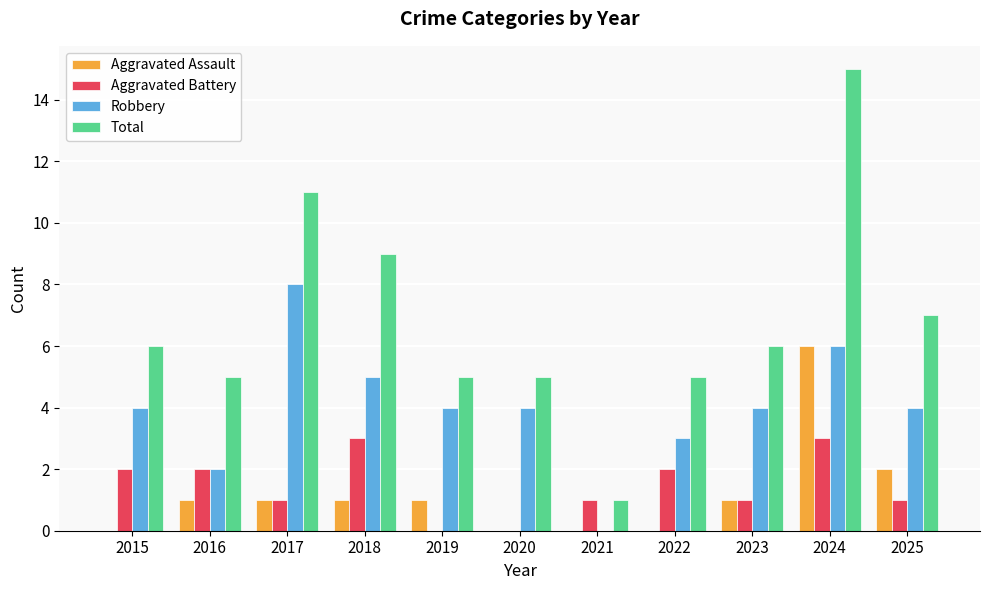

Count the Aggravated Battery values in the range 1 to 2.

7